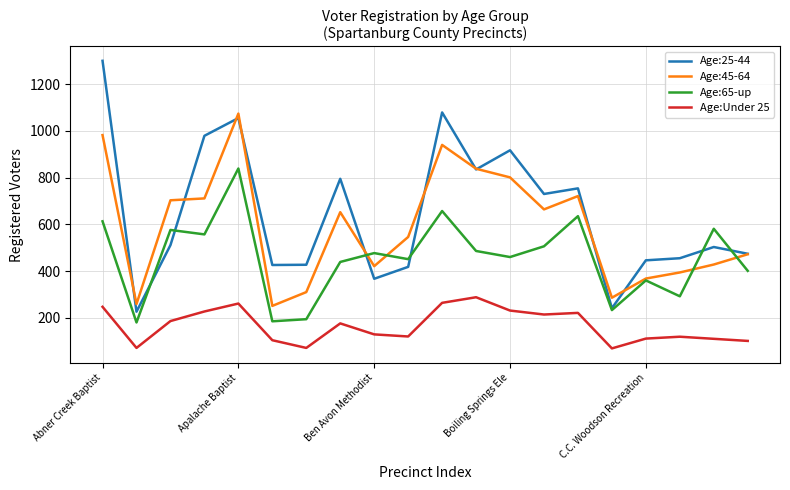

Which series has the largest total across all categories?

Age:25-44